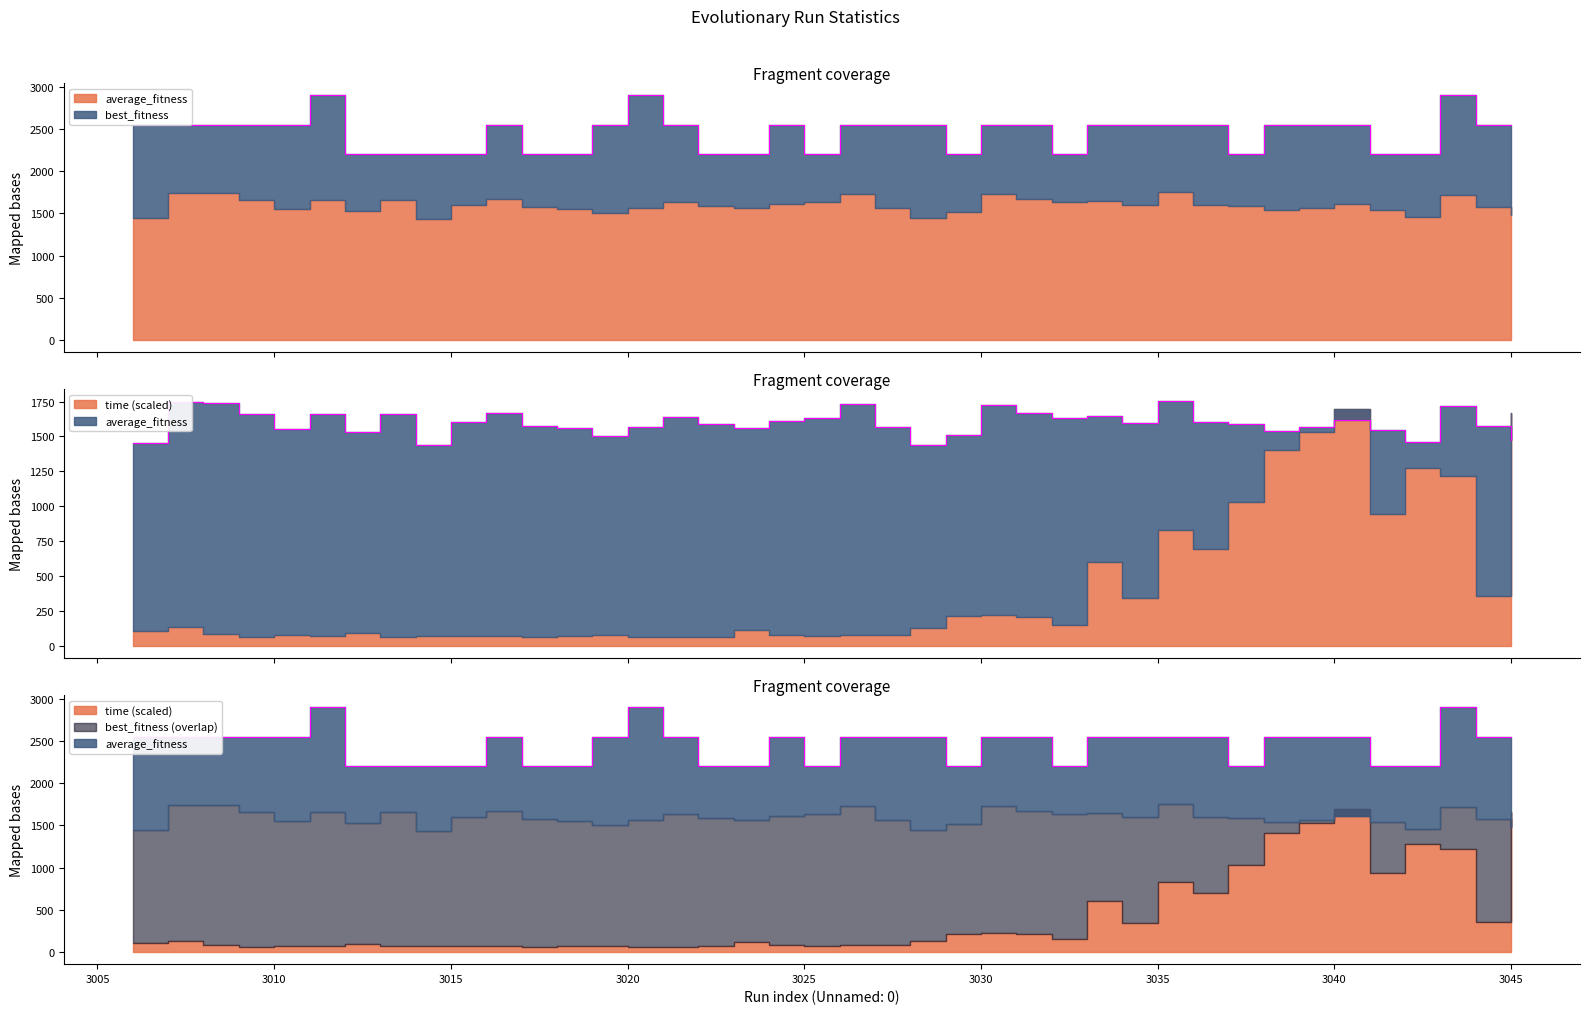

List the labels in order of average_fitness value, largest first.

3035, 3007, 3008, 3026, 3030, 3043, 3031, 3016, 3013, 3009, 3011, 3033, 3021, 3025, 3032, 3040, 3024, 3036, 3015, 3034, 3022, 3037, 3017, 3044, 3039, 3020, 3027, 3023, 3018, 3010, 3041, 3038, 3012, 3029, 3019, 3045, 3042, 3006, 3028, 3014